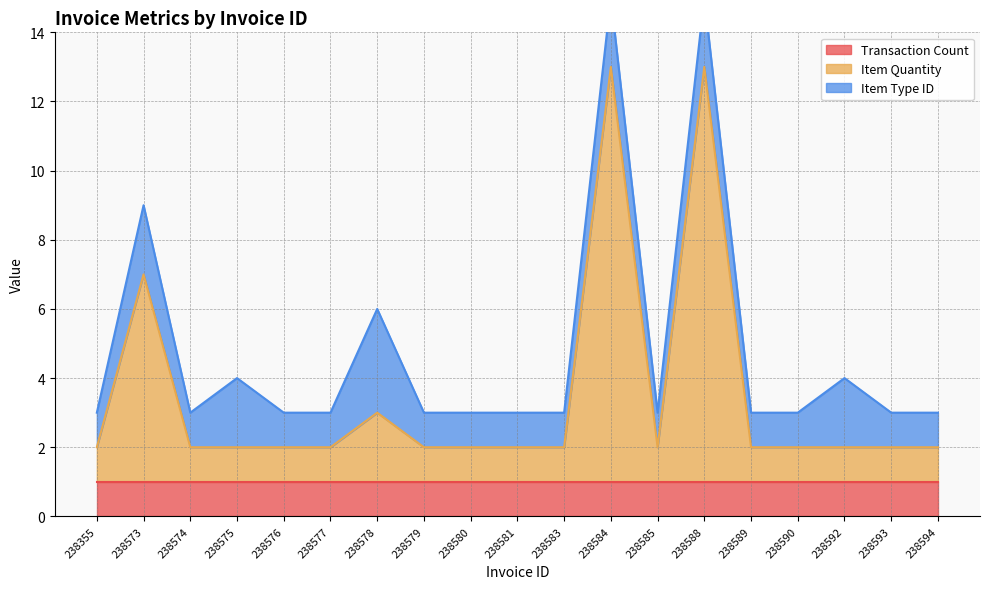

How many data points does each series have?

19